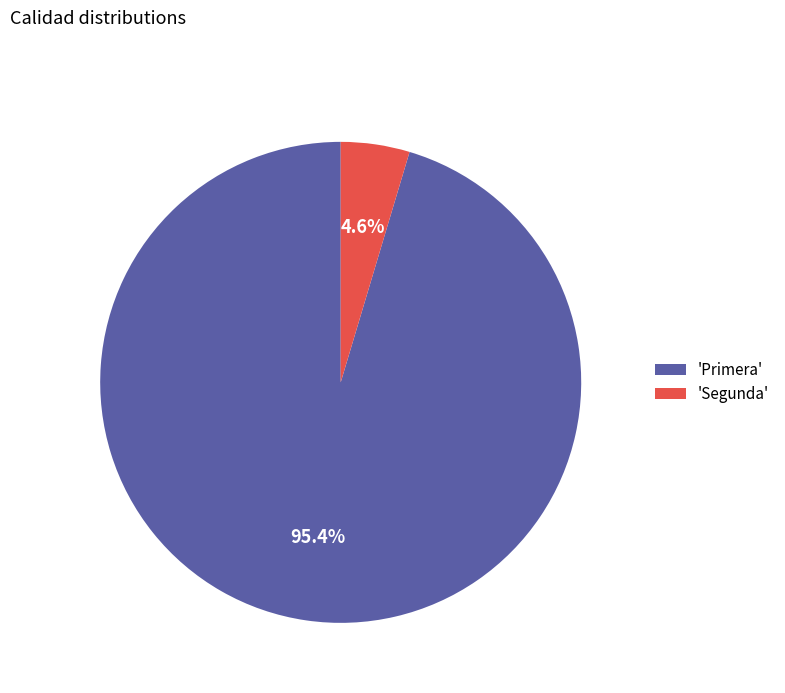

How much of the chart is everything except 'Segunda'?

95.4%